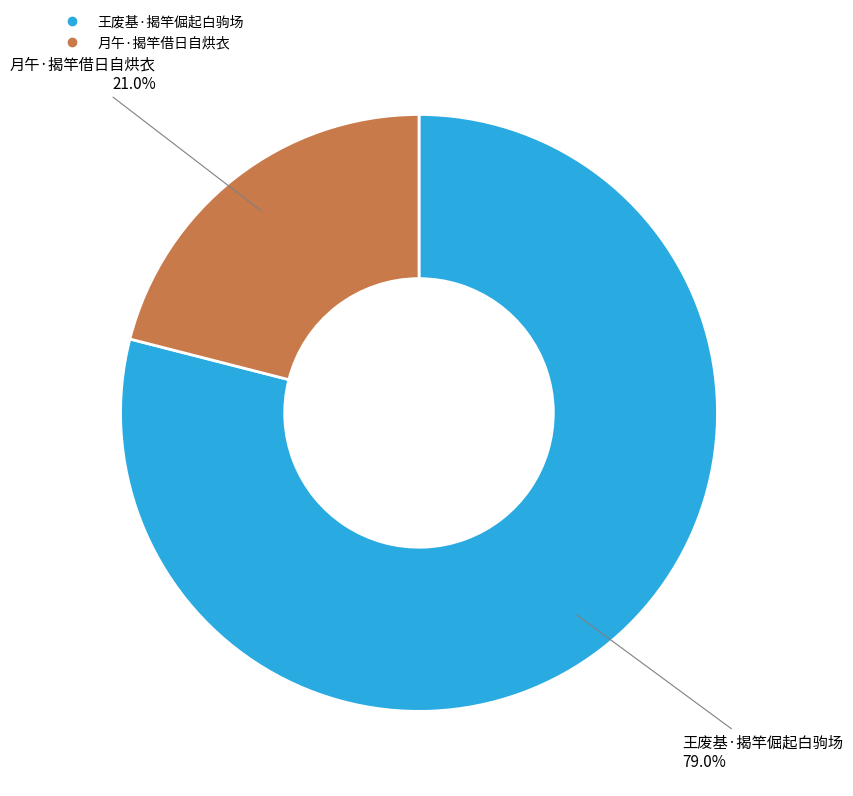

What percentage is NOT represented by 月午·揭竿借日自烘衣?

79.0%